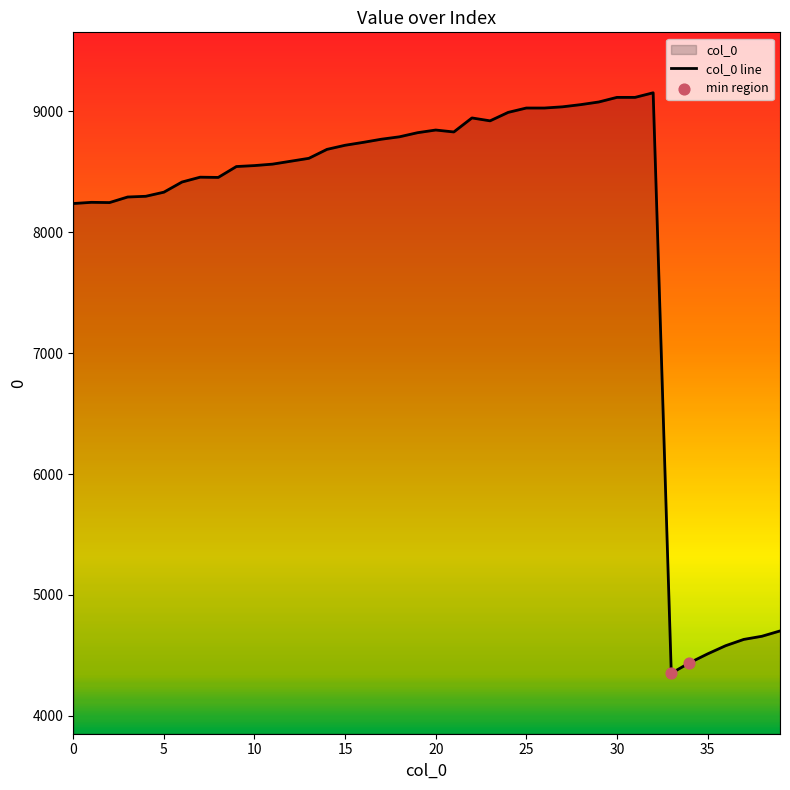

What is the change in value from 10 to 34?

-4113